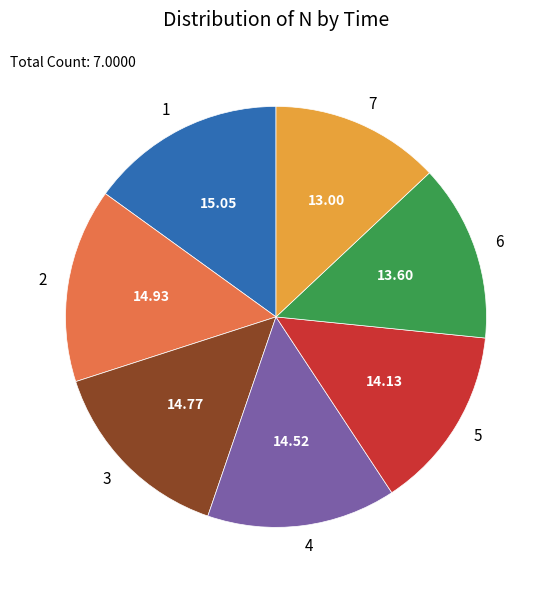

Does 5 account for over 50% of the chart?

No